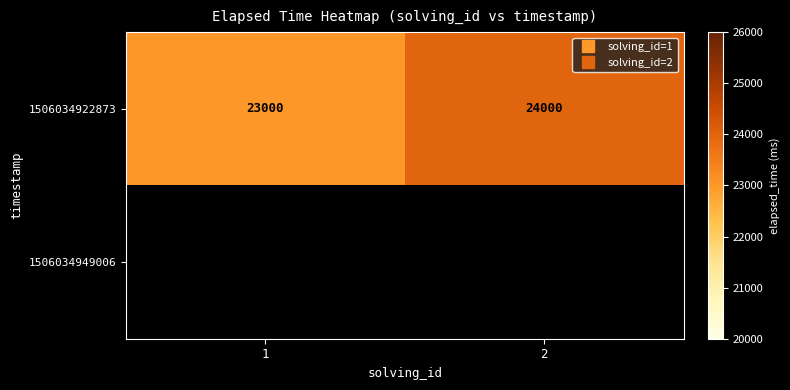

What is the sum of all 1506034922873 values?

47000.0